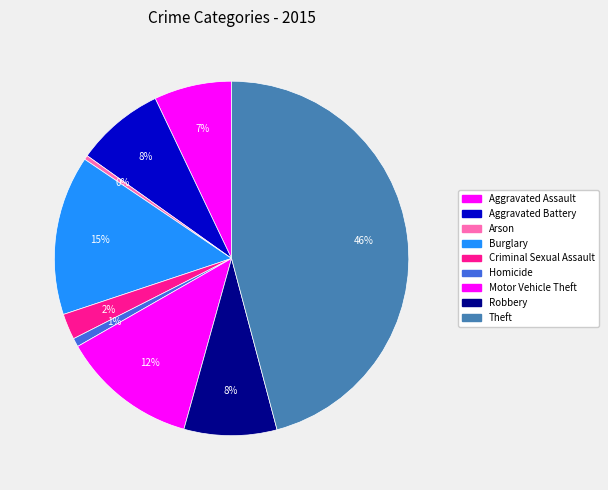

To the nearest percent, what is the combined percentage of Theft and Aggravated Battery?

54%